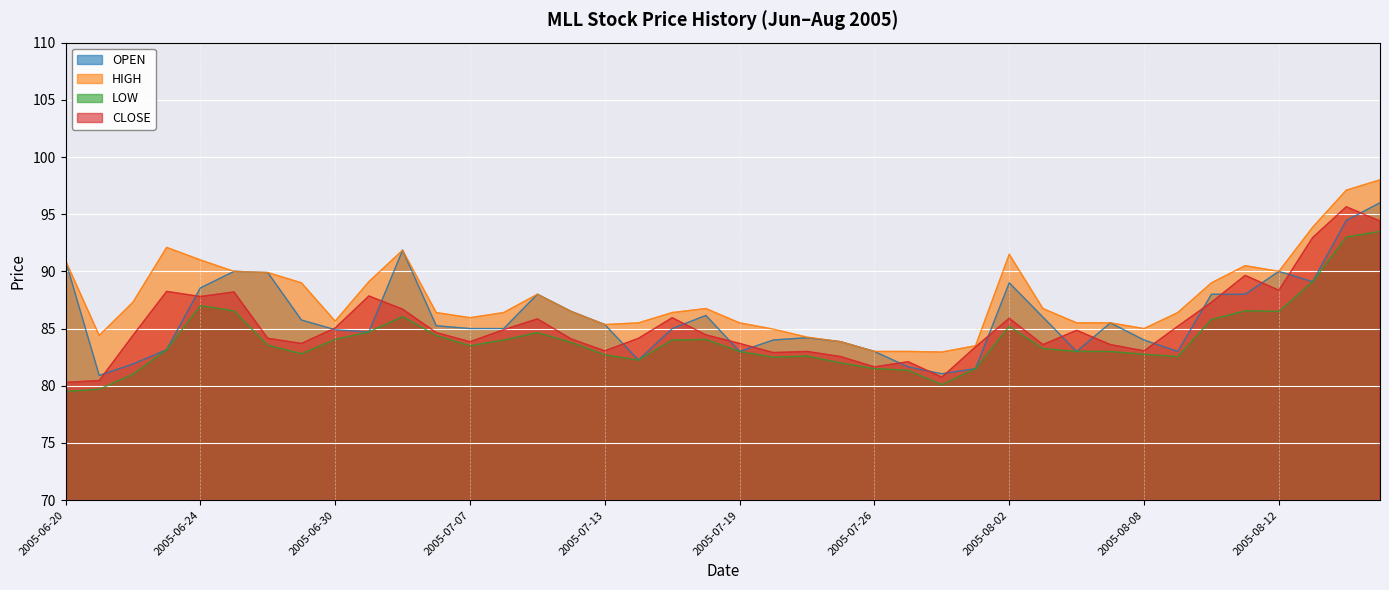

What is the difference between the highest and lowest values at 2005-06-29?

6.2